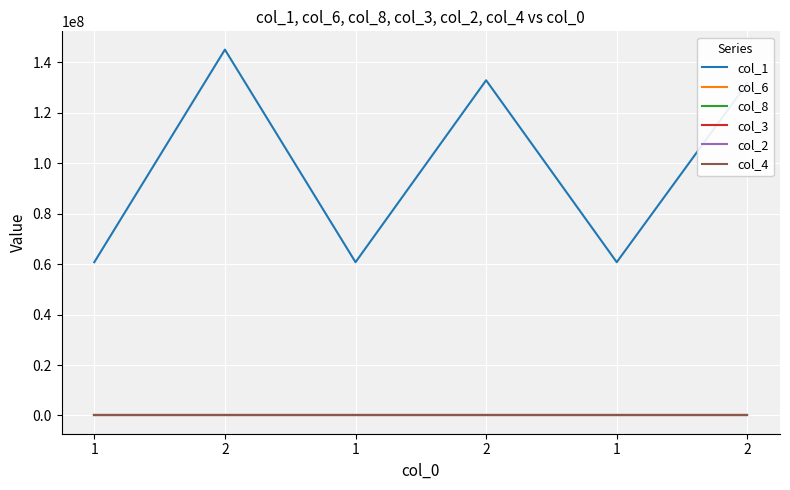

Is the value of col_2 at 1 greater than the value of col_3 at 1?

No